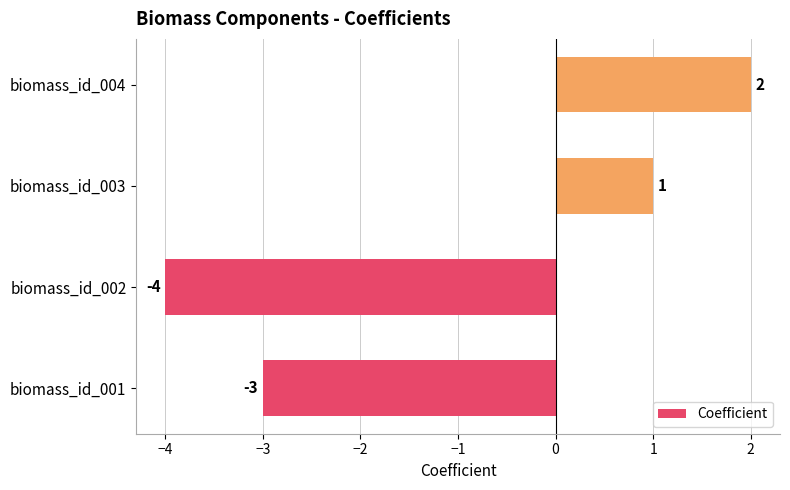

At which category does the chart reach its peak across all series?

biomass_id_004